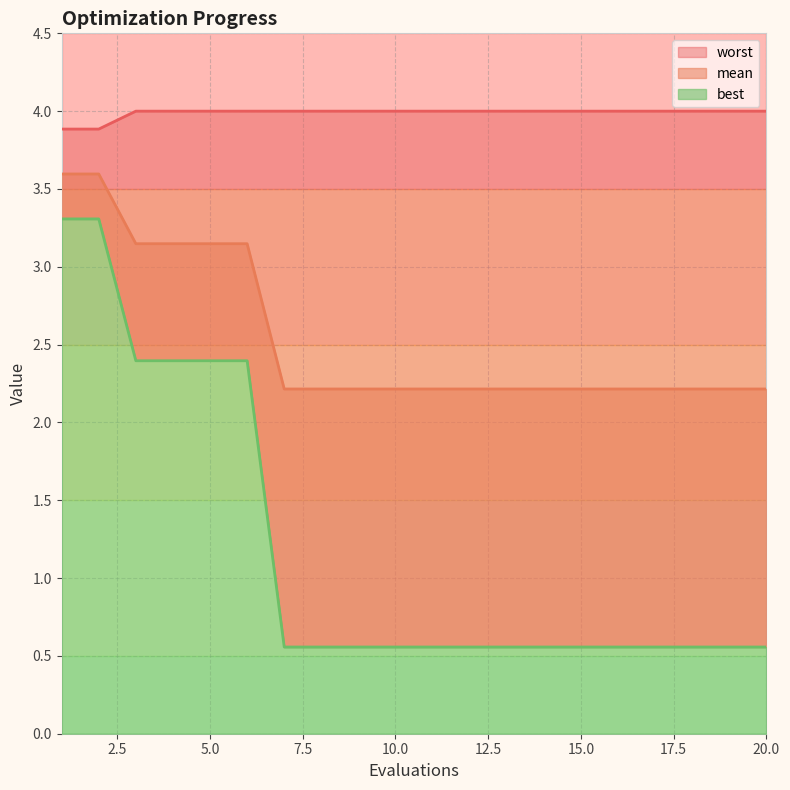

How many mean values are between 2 and 3?

14